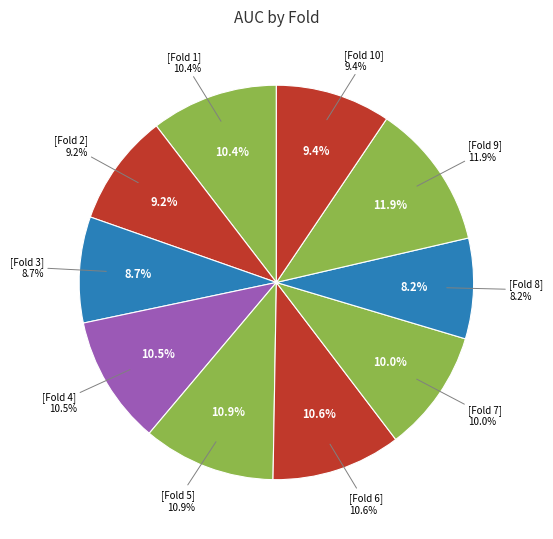

To the nearest percent, what is the difference between the largest and smallest slice percentages?

4%